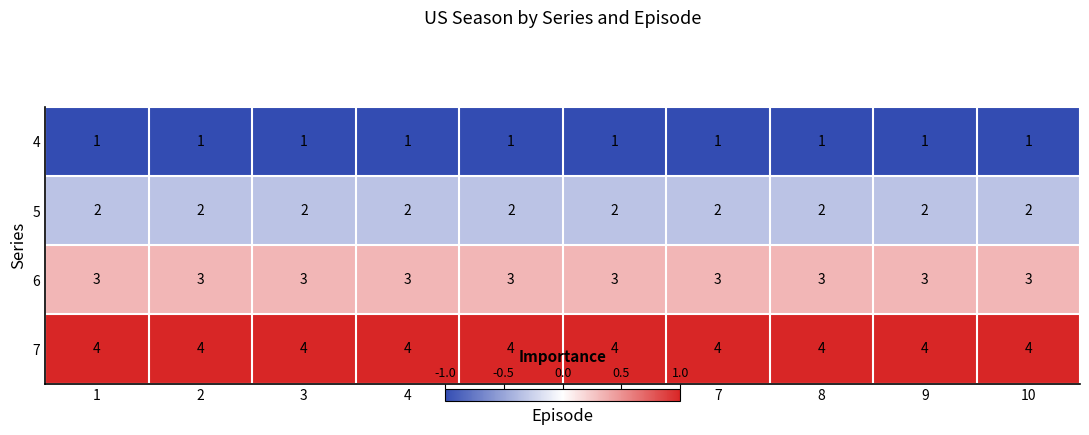

True or false: 6 has a value of 3 at 8.

True